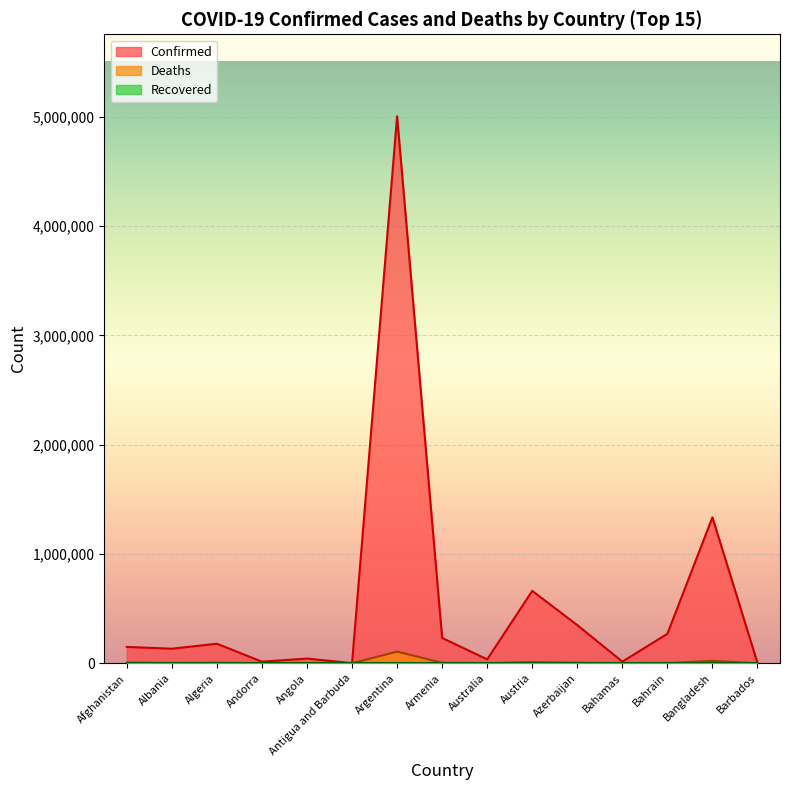

How many lines are shown in the chart?

3